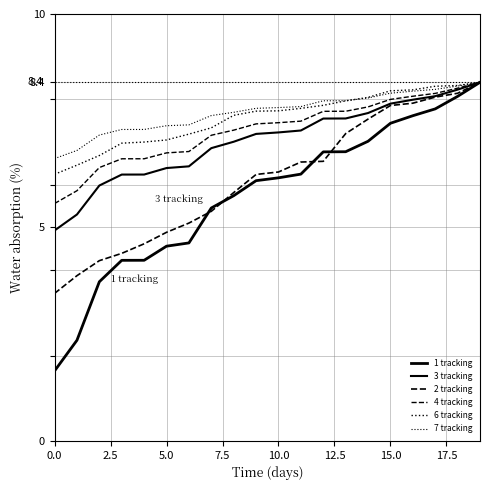

How many lines are shown in the chart?

6